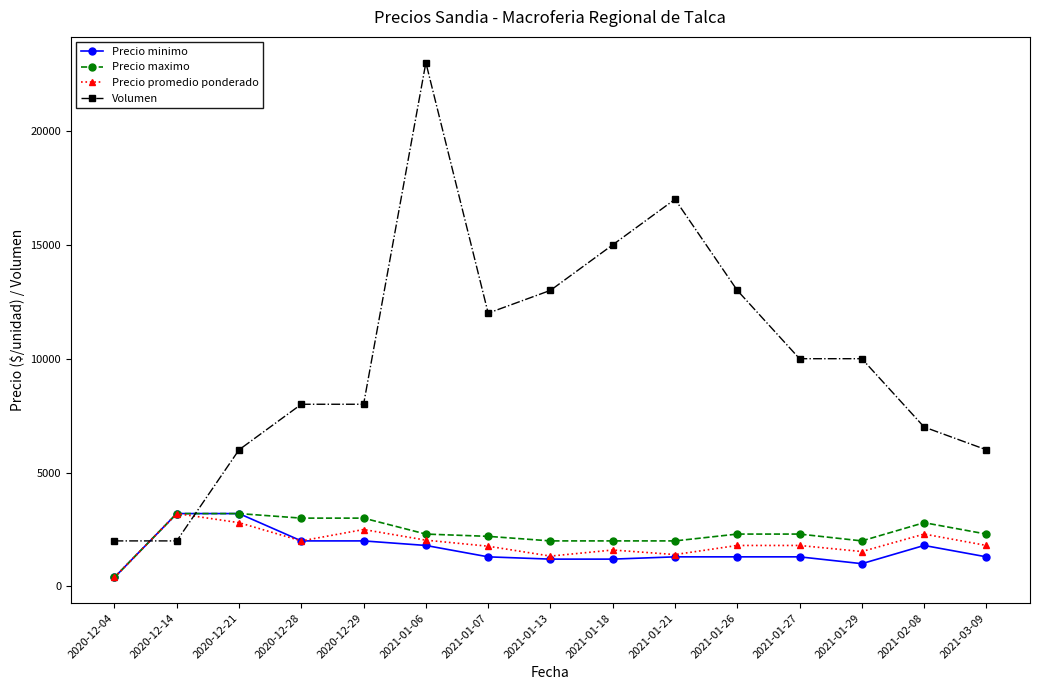

How many values in the Precio minimo series are below 1300?

4